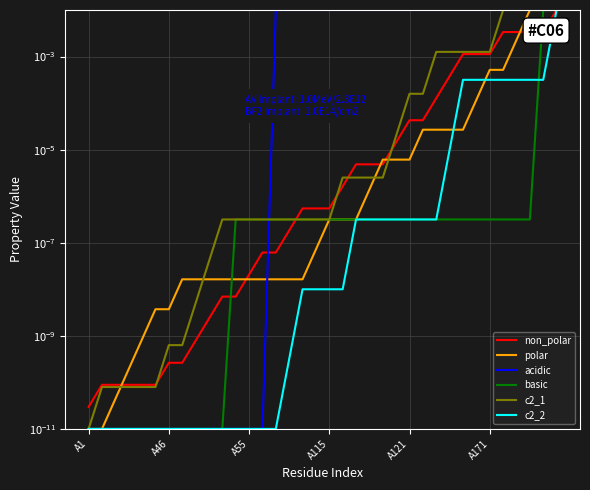

Which label corresponds to the smallest value in the chart?

A1